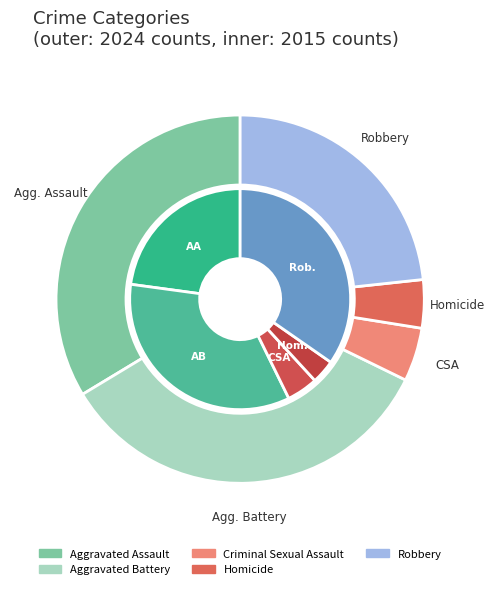

What is the difference between the highest and lowest values at 3?

5